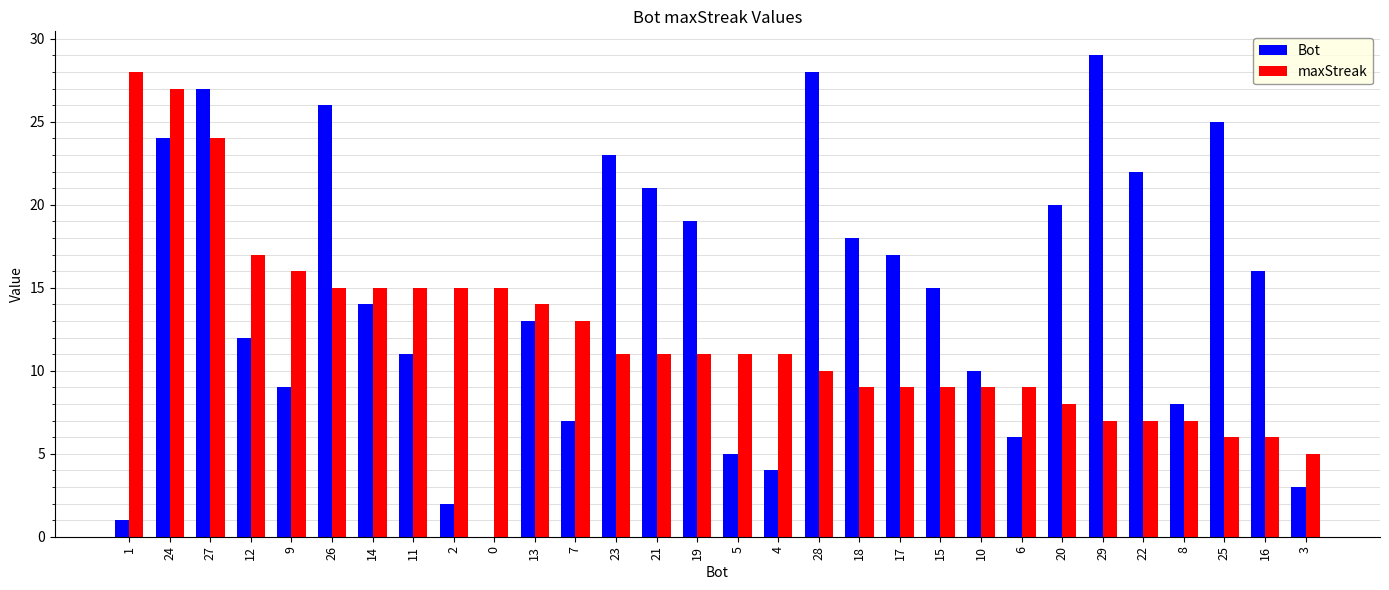

What is the approximate value of maxStreak at 14, to the nearest 5?

15